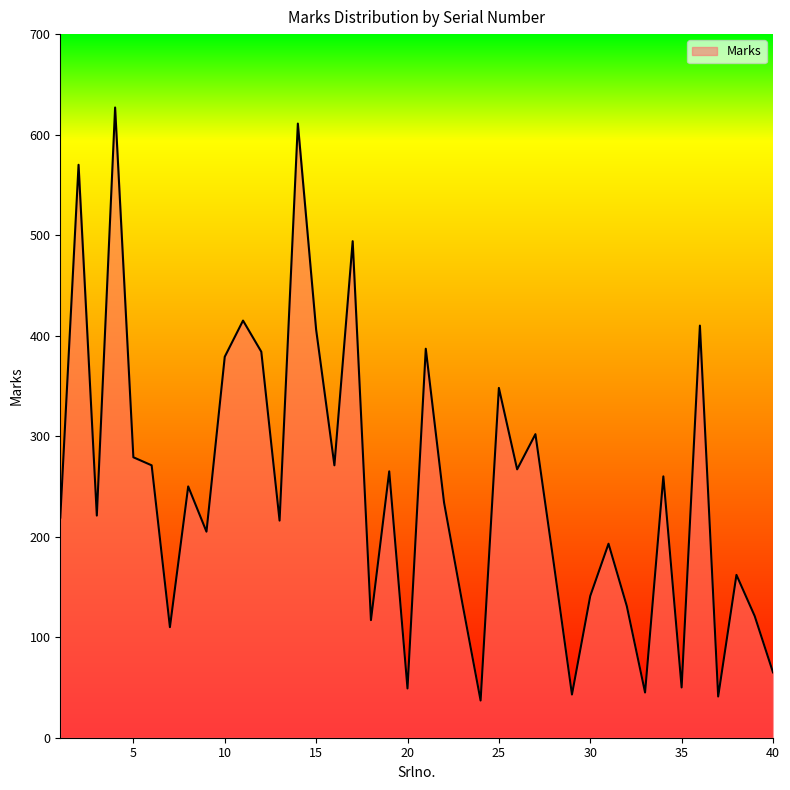

What is the smallest value displayed?

37